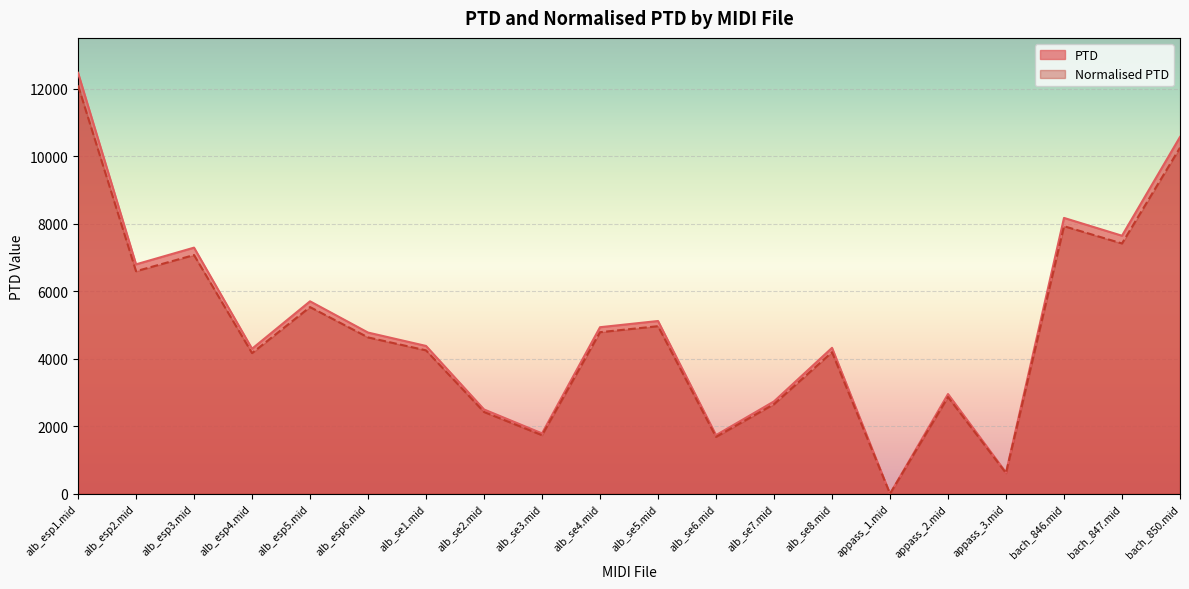

Which category has the lowest value across all series?

appass_1.mid